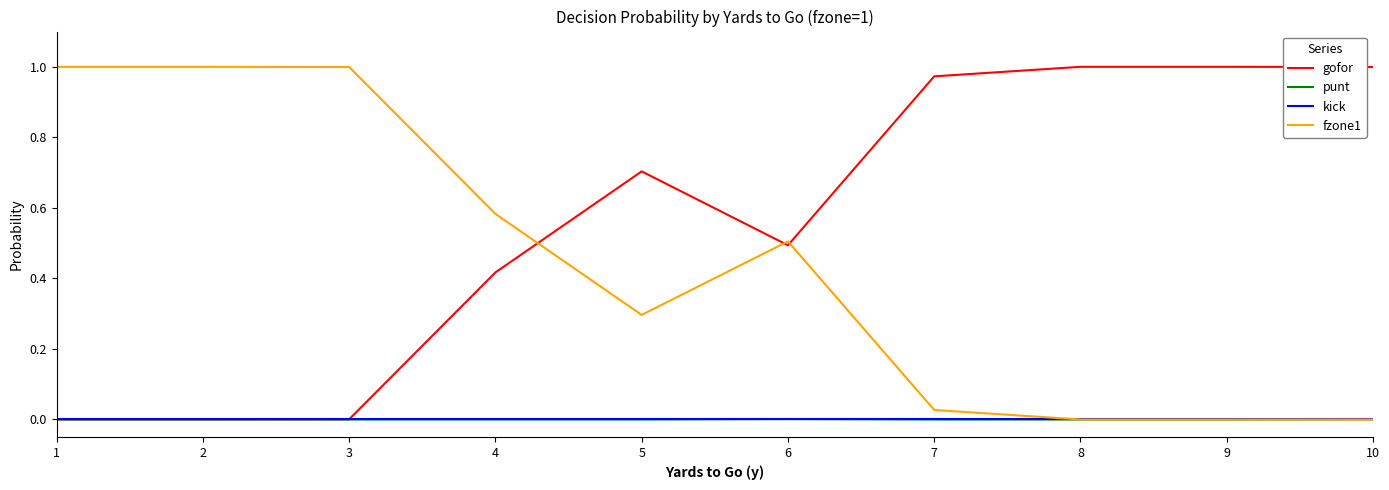

Which series has the largest total across all categories?

gofor